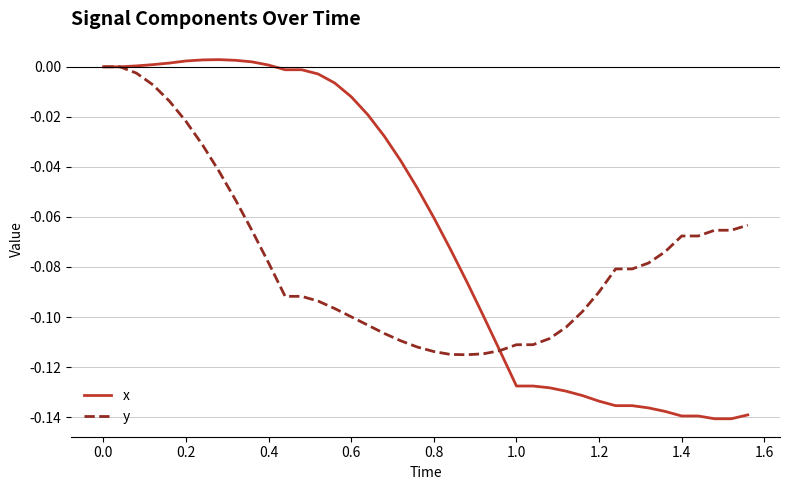

List the series in order of their overall mean, lowest first.

y, x